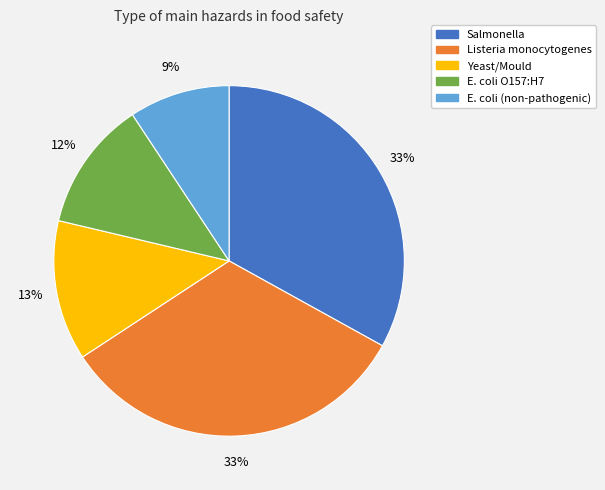

Count the number of slices in the pie.

5